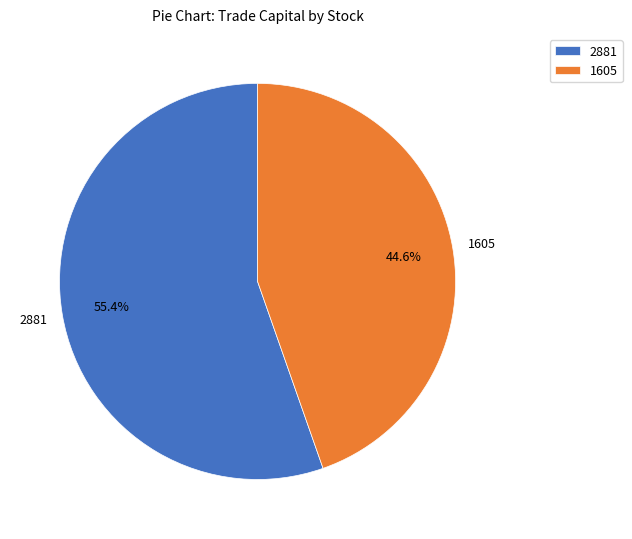

Which slice is the smallest?

1605